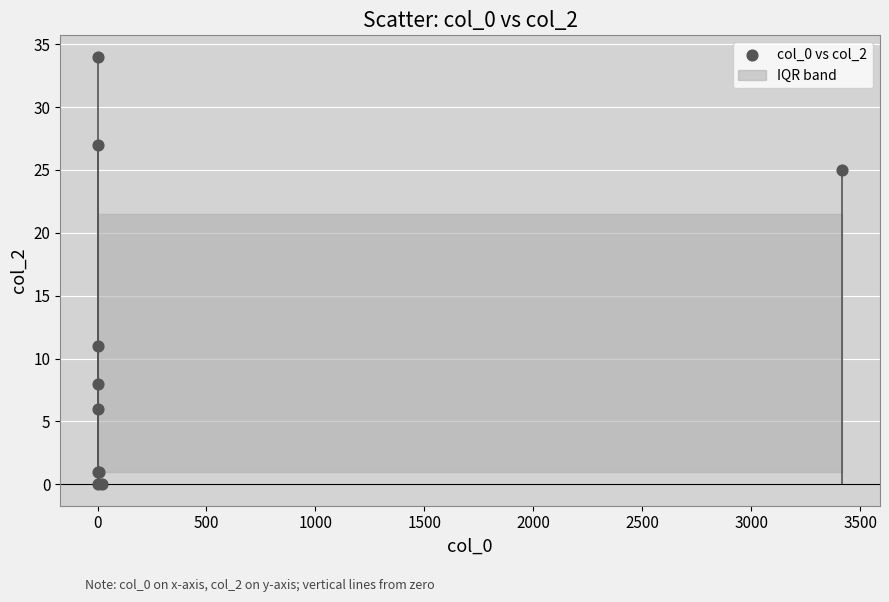

What Y value in the scatter plot is closest to 17?

11